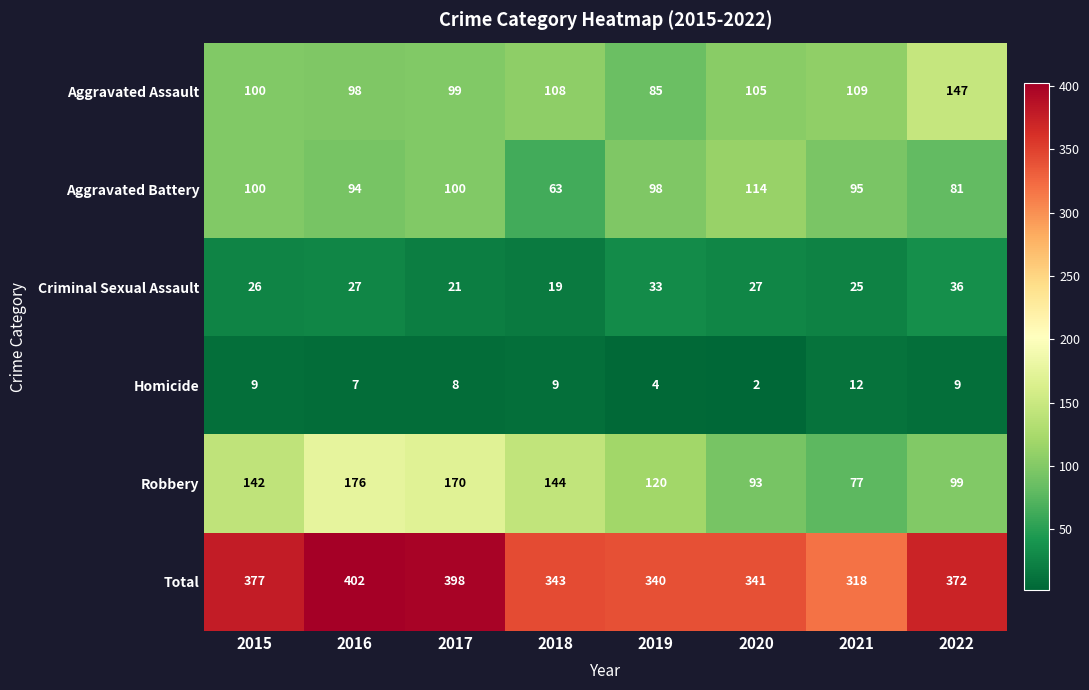

At which label does Aggravated Battery reach its minimum?

2018